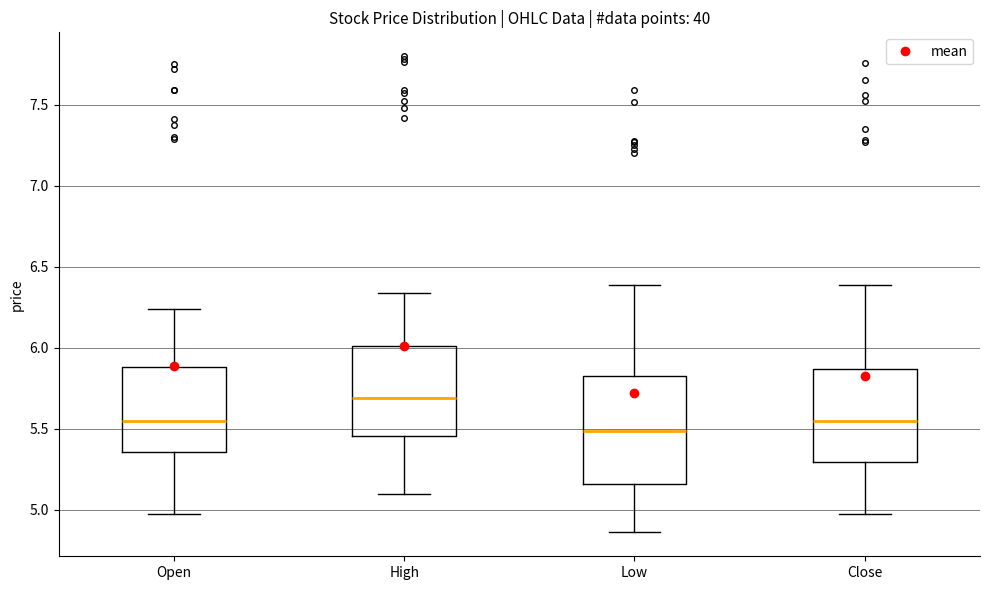

Which box has the lowest median line?

Low